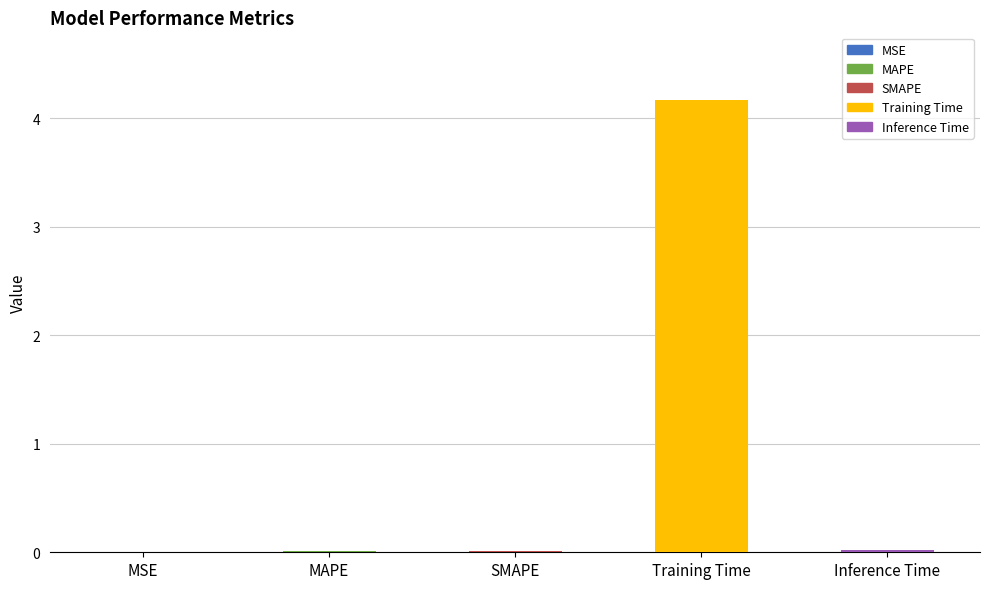

Between MSE and Training Time, which is larger?

Training Time